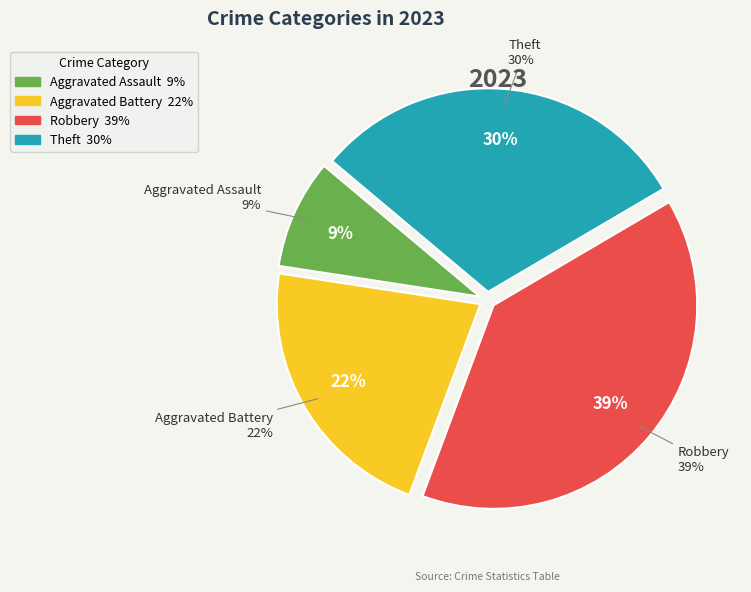

How many slices are in this pie chart?

4